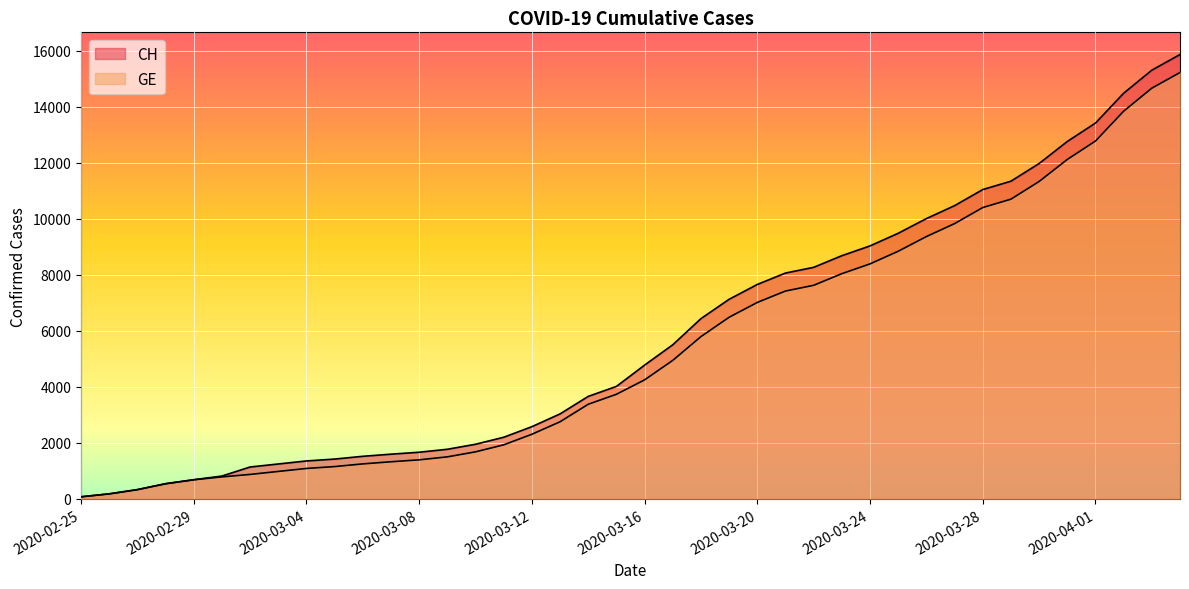

Rank the series by their maximum value, from highest to lowest.

CH, GE